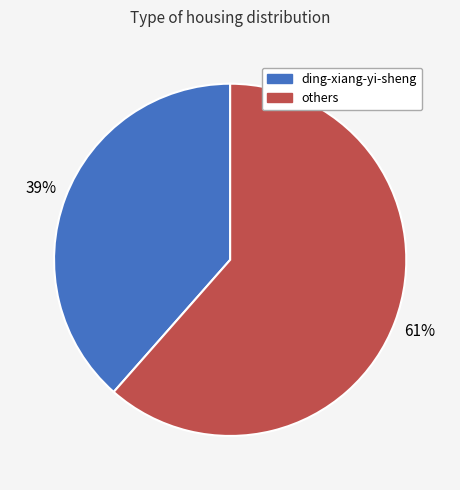

Is there a majority slice in this chart?

Yes